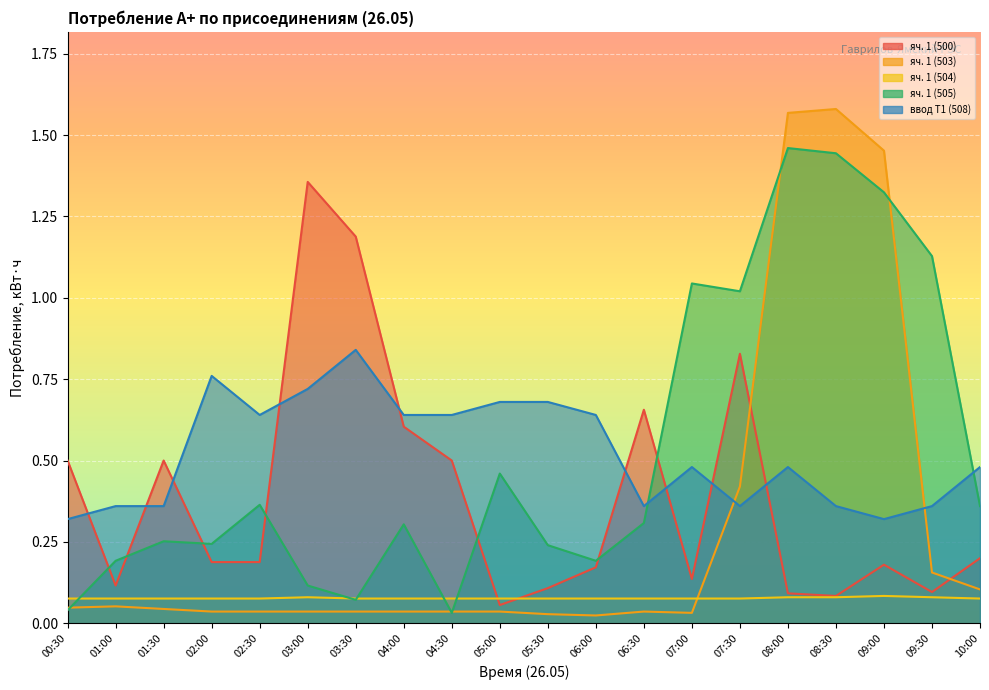

What is the label of the 15th point from the left?

07:30